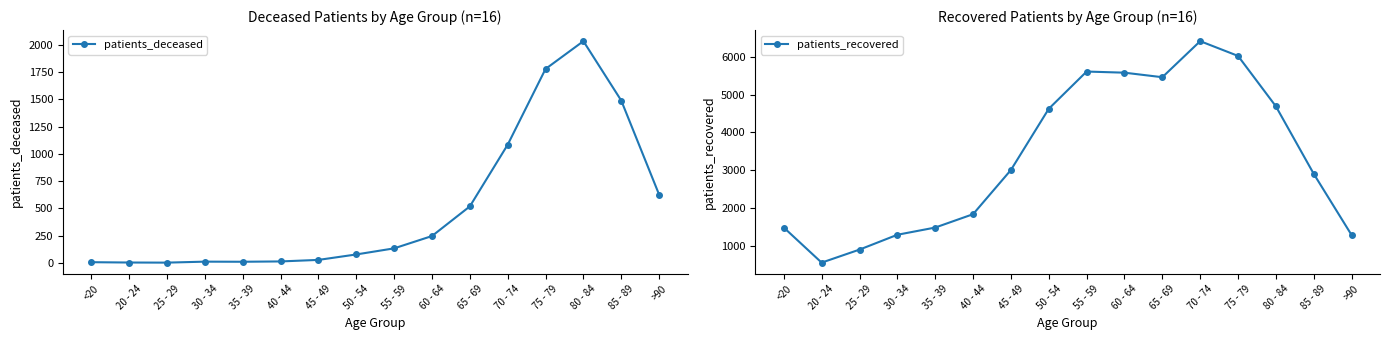

True or false: patients_recovered and patients_deceased cross at least once.

False